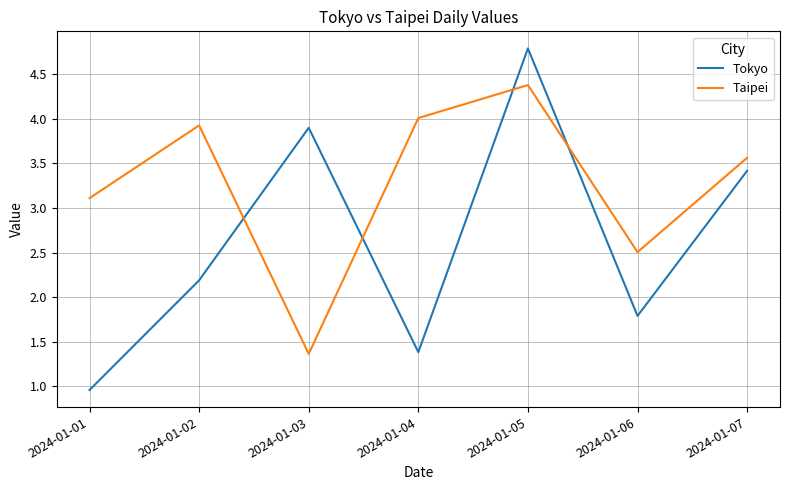

What value does the Taipei series have at 2024-01-04?

4.0